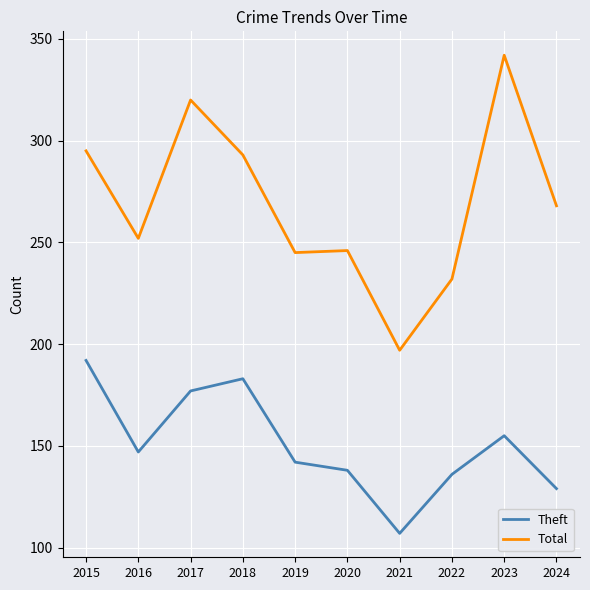

True or false: Theft has a value of 147 at 2016.

True